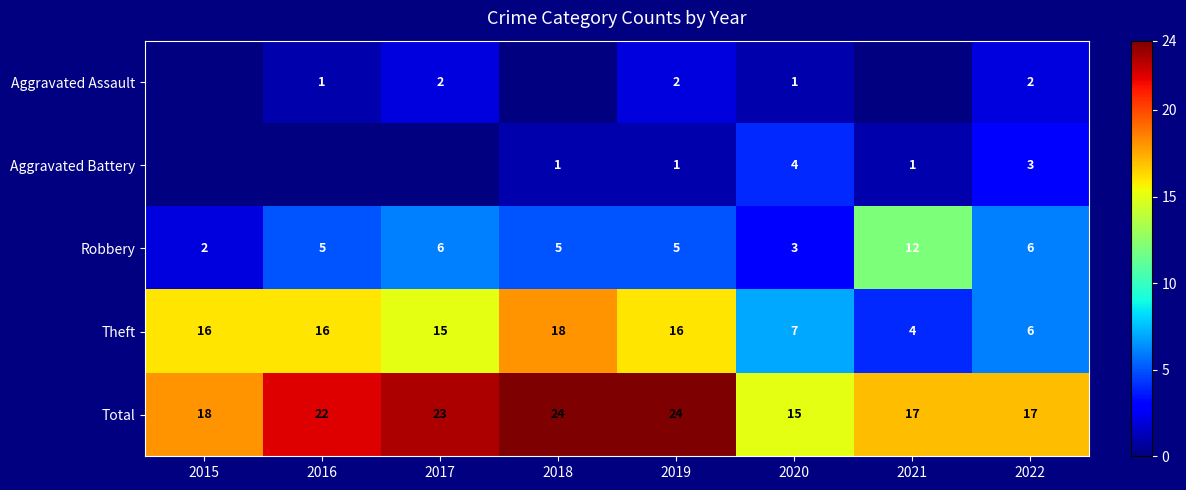

At which category does the chart reach its minimum across all series?

2016